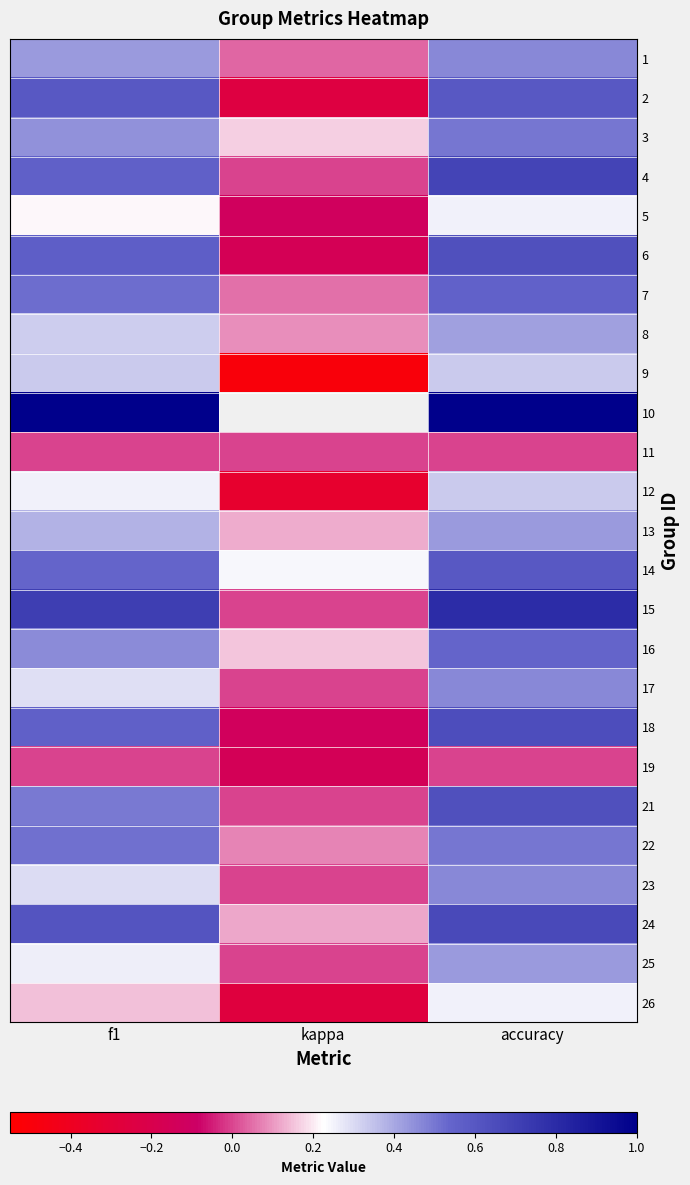

Rank the series at accuracy from lowest to highest value.

11, 19, 5, 26, 9, 12, 8, 13, 25, 1, 17, 23, 3, 22, 16, 7, 2, 14, 6, 21, 18, 24, 4, 15, 10